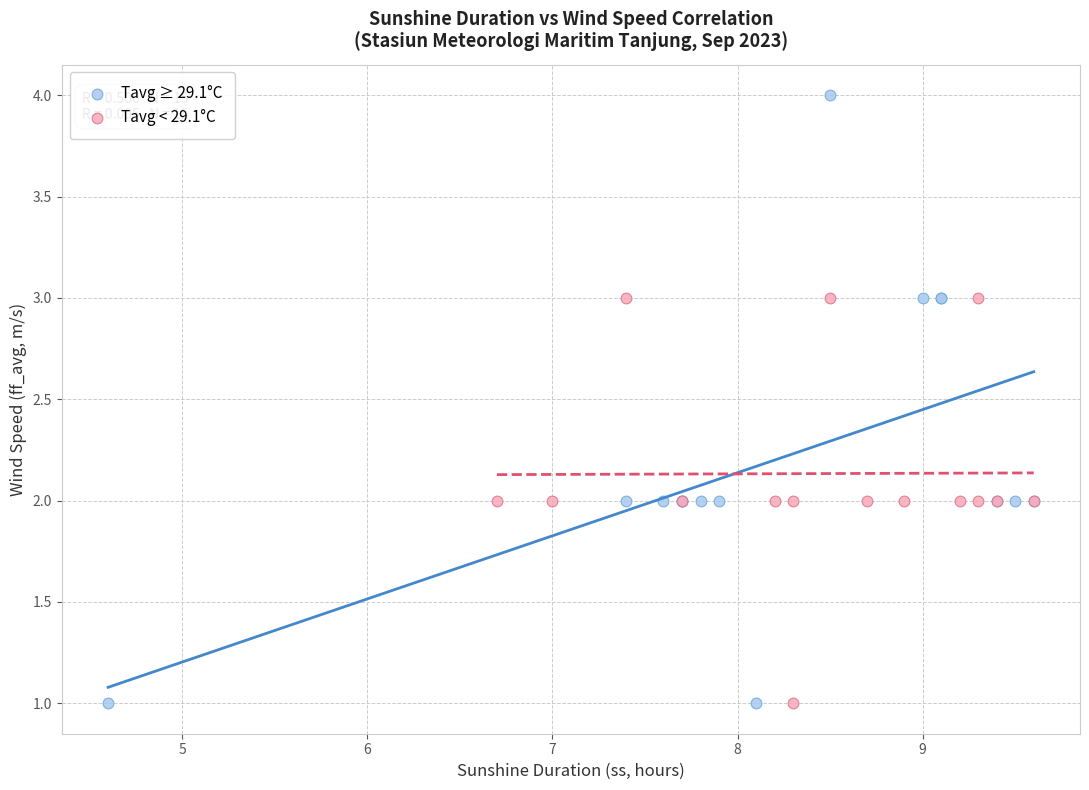

Which series reaches the maximum Y coordinate?

Tavg ≥ 29.1°C